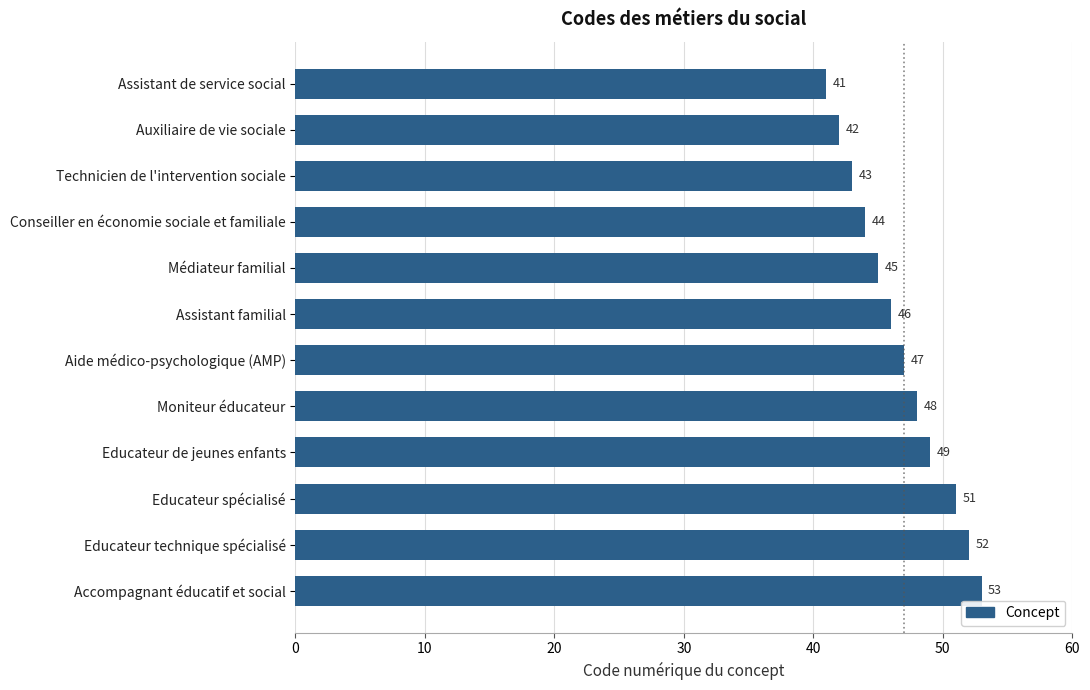

Is it true that the value at Assistant familial is 24?

False